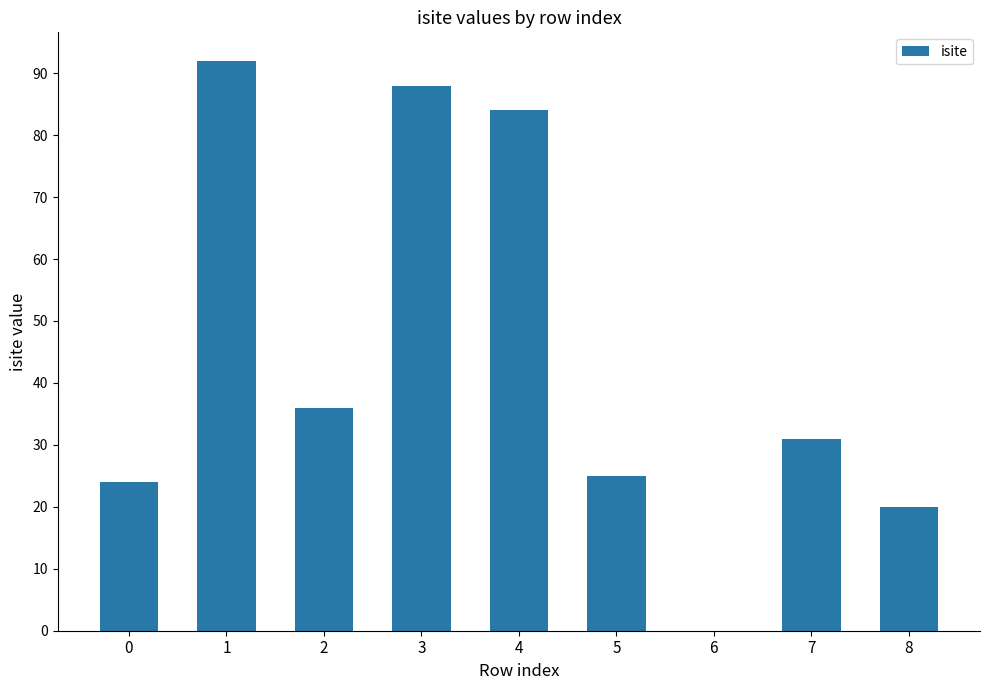

What is the ratio of the value at 7 to the value at 1?

0.3